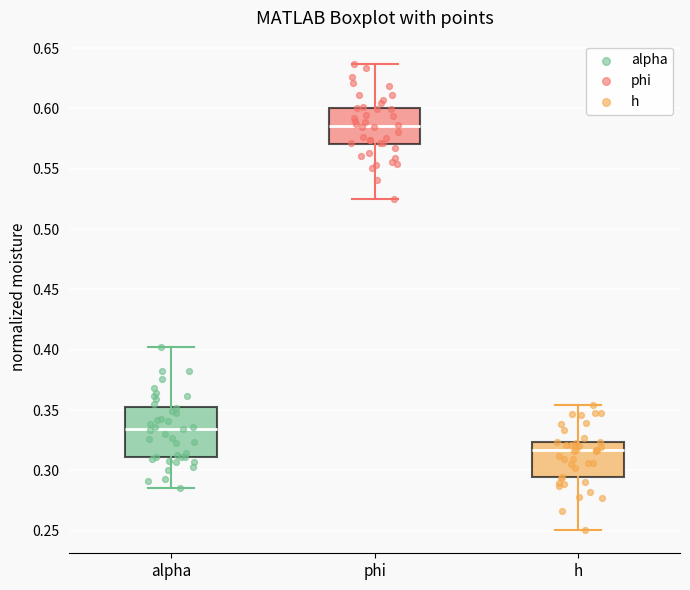

Which box is the tallest, from its lower edge to its upper edge?

alpha